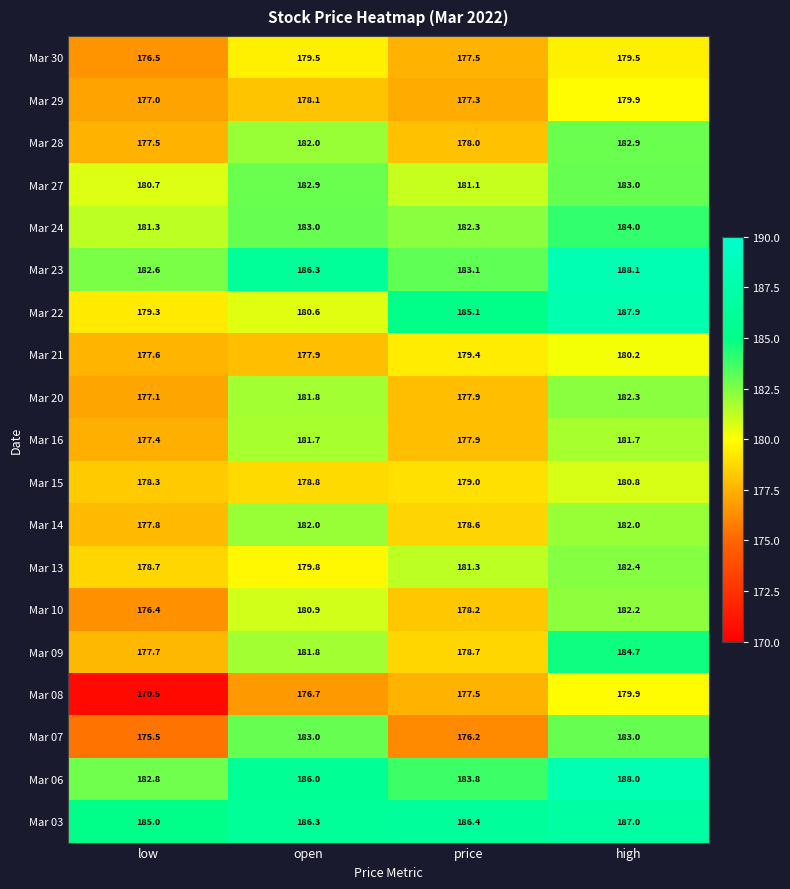

What is the difference between the Mar 20 values at high and open?

0.5